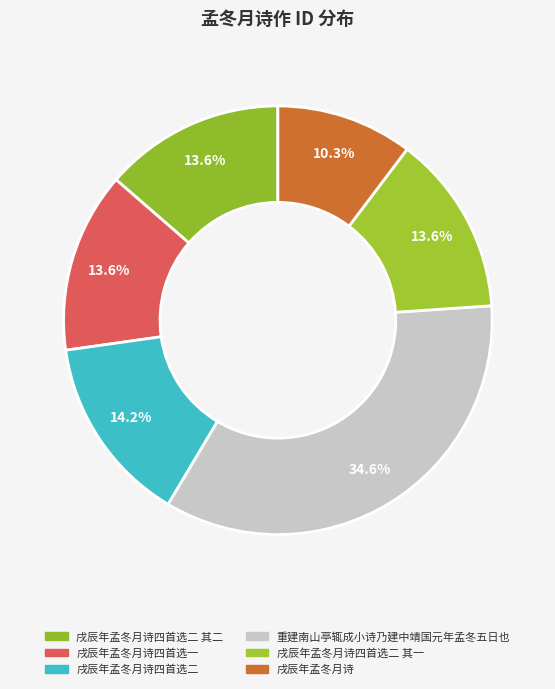

How many slices are in this pie chart?

6